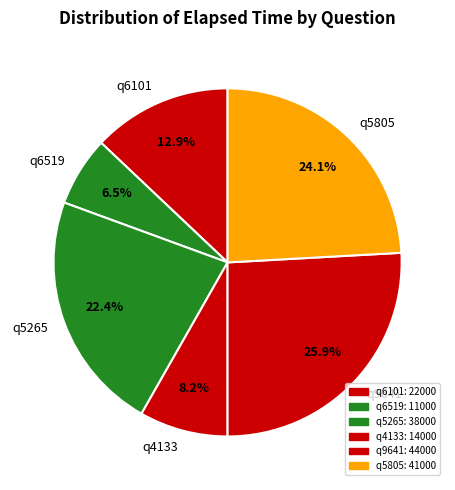

To the nearest percent, what is the difference between the largest and smallest slice percentages?

19%